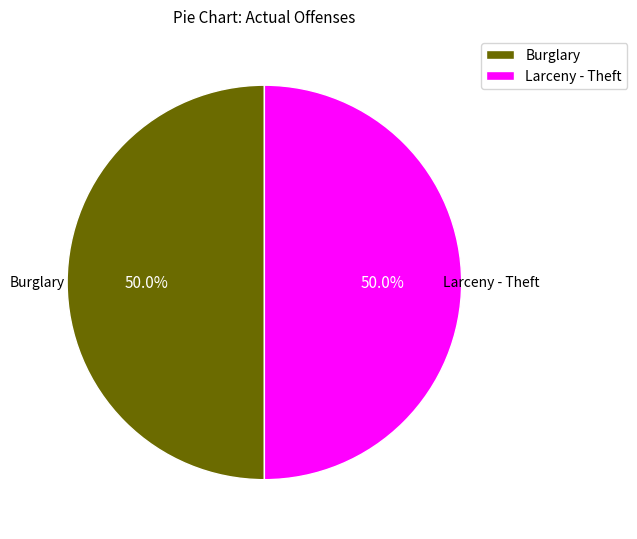

What percentage is NOT represented by Burglary?

50.0%